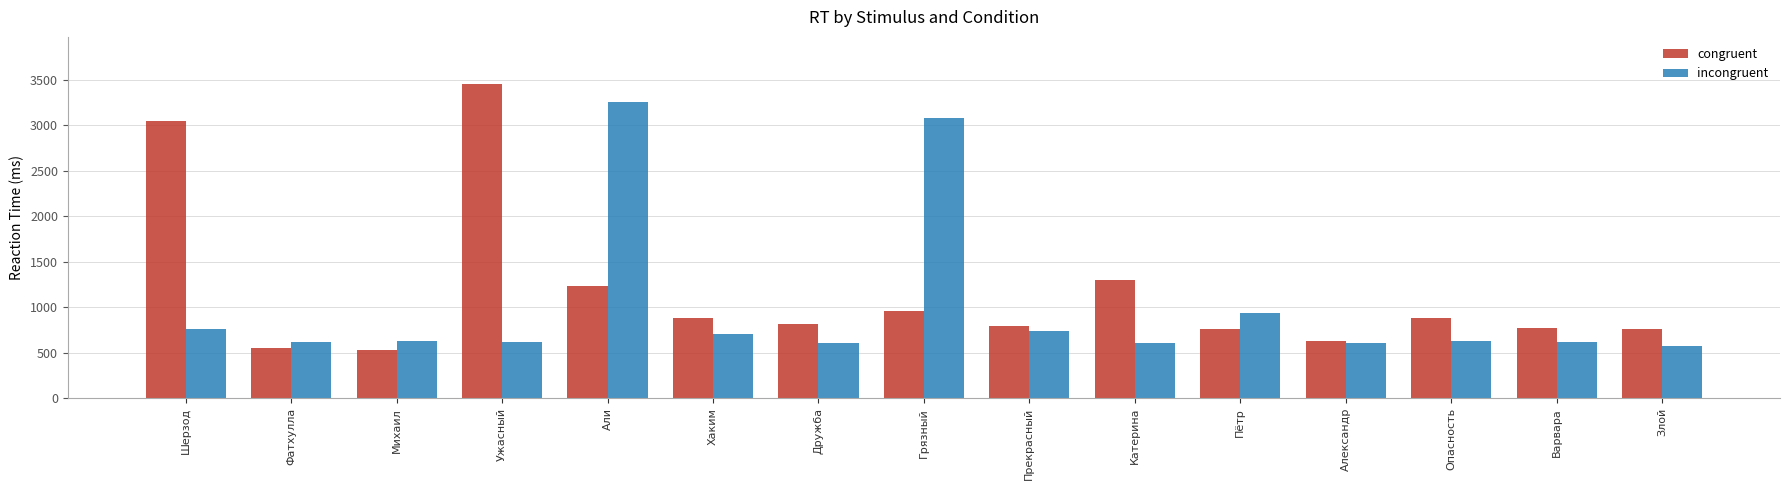

Rank the series by their maximum value, from highest to lowest.

congruent, incongruent